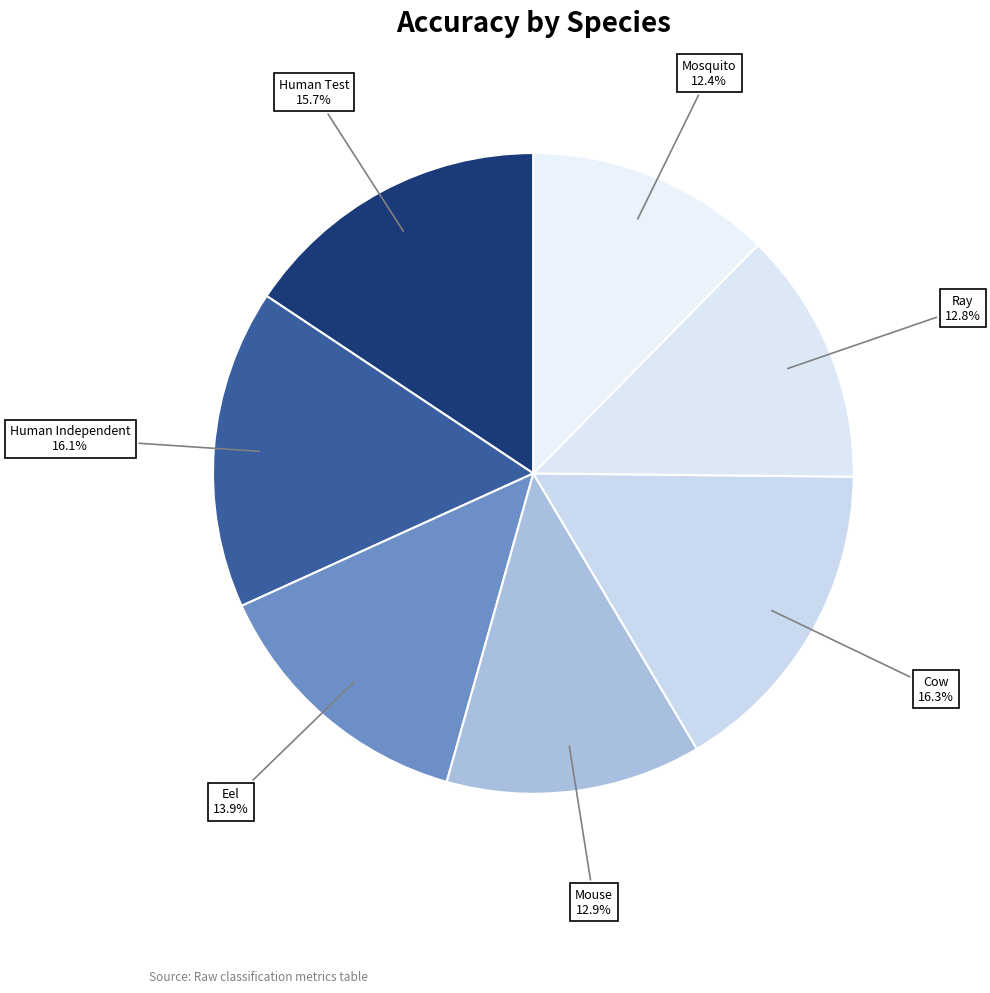

How many slices are in this pie chart?

7